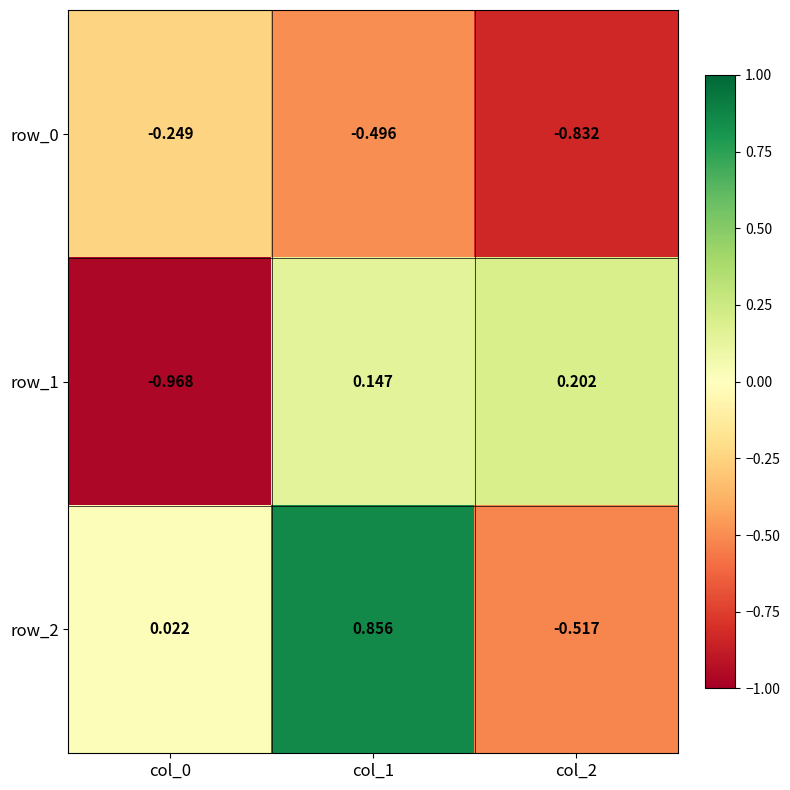

Is the value of row_1 at col_0 greater than the value of row_2 at col_1?

No